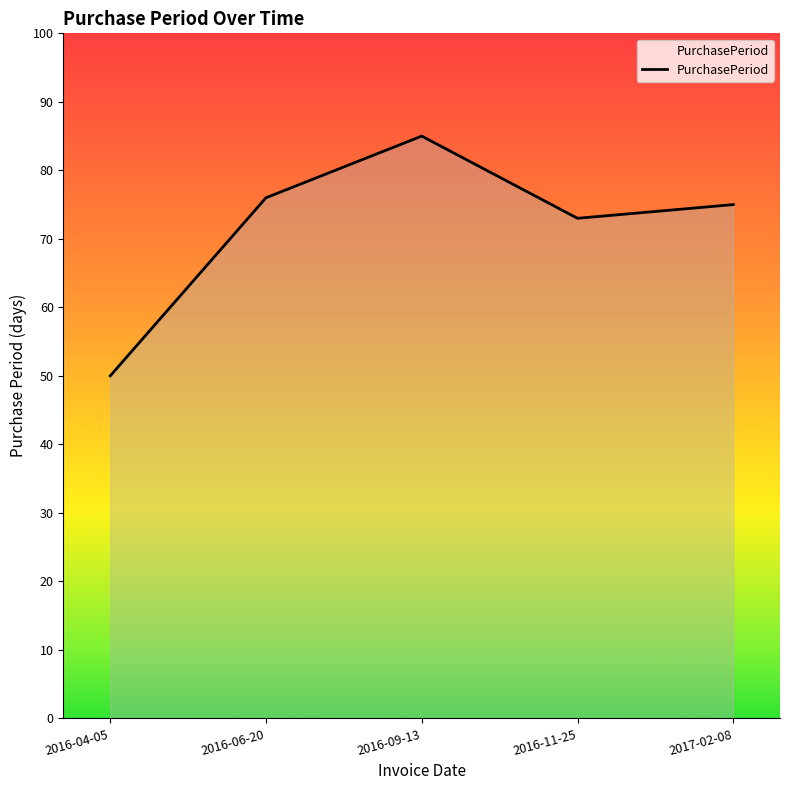

What is the difference between the second highest and second lowest values?

3